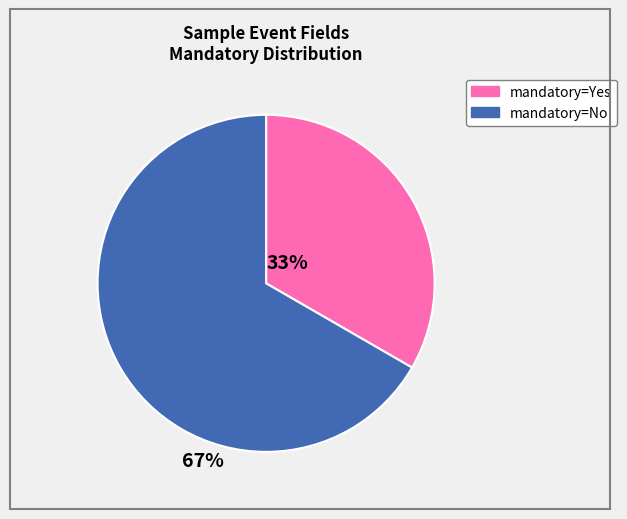

Is there a majority slice in this chart?

Yes